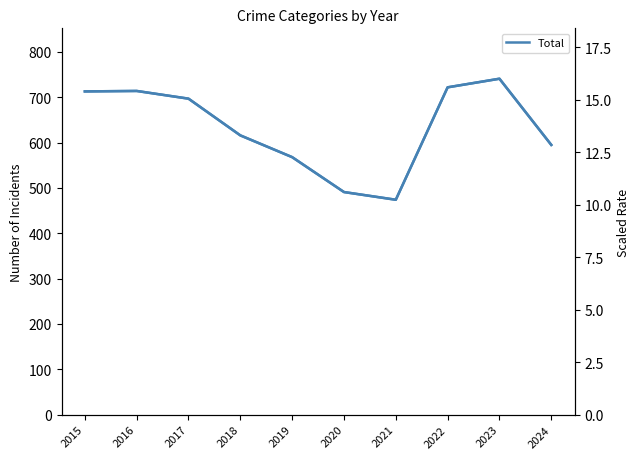

At which category does the chart reach its peak across all series?

2023